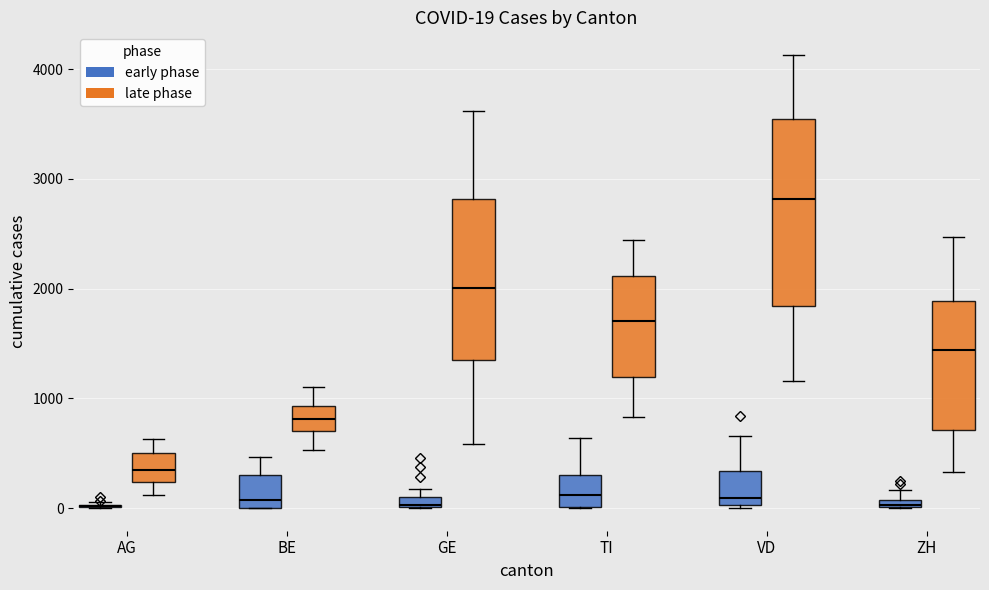

Comparing the boxes themselves (not the whiskers), which one is the tallest?

VD (late phase)